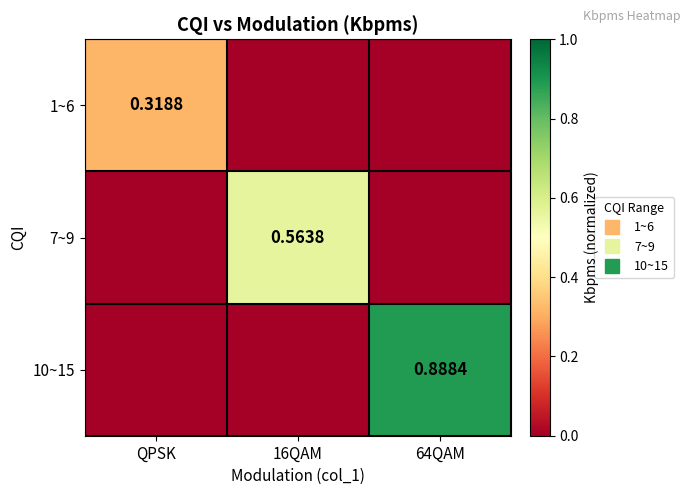

At how many categories does at least one series exceed 0?

3